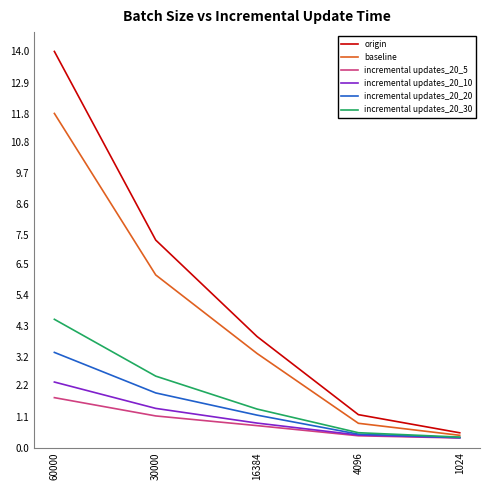

At which label is incremental updates_20_20 closest to 1?

16384